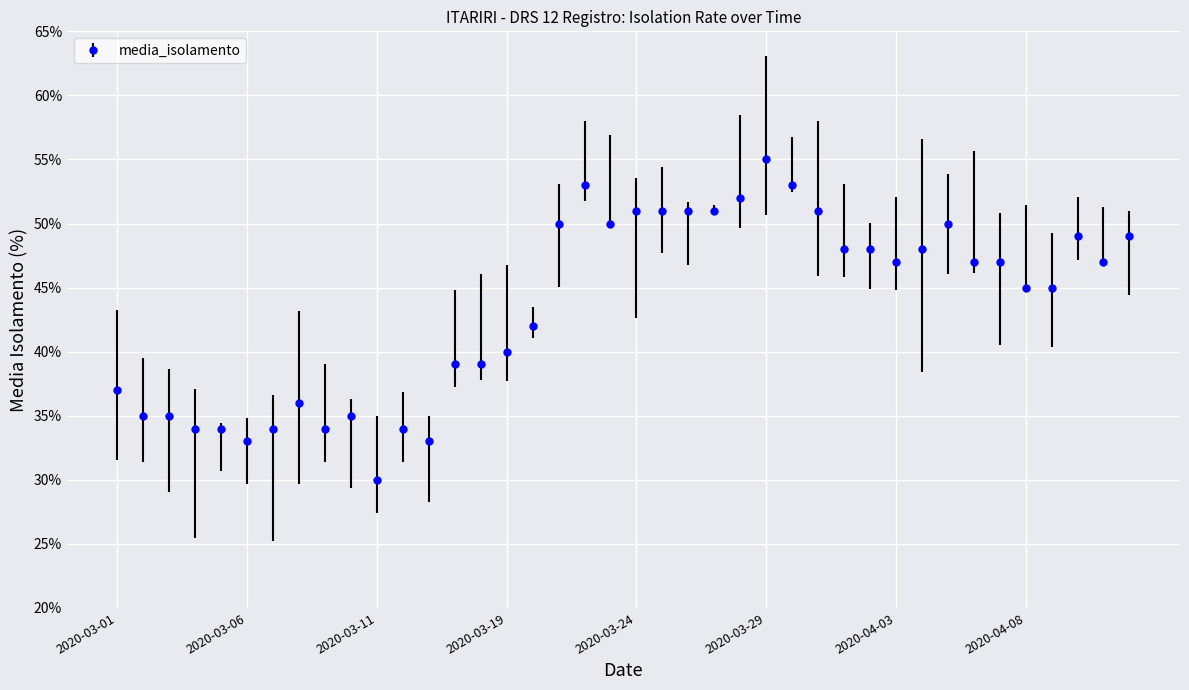

True or false: there are more than 2 points higher than both neighbors.

True